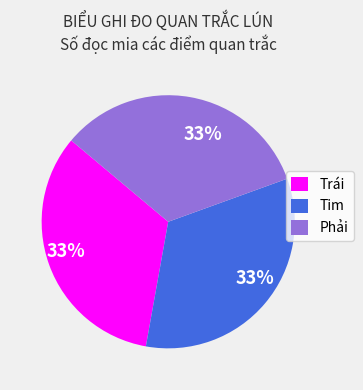

Does any single category account for the majority?

No